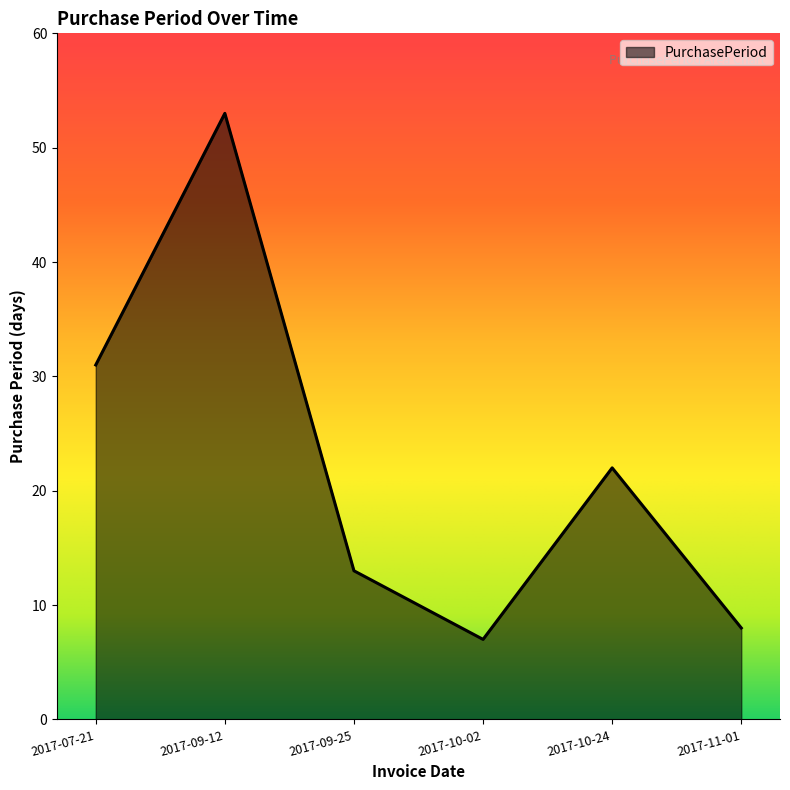

Where is the first local maximum?

2017-09-12